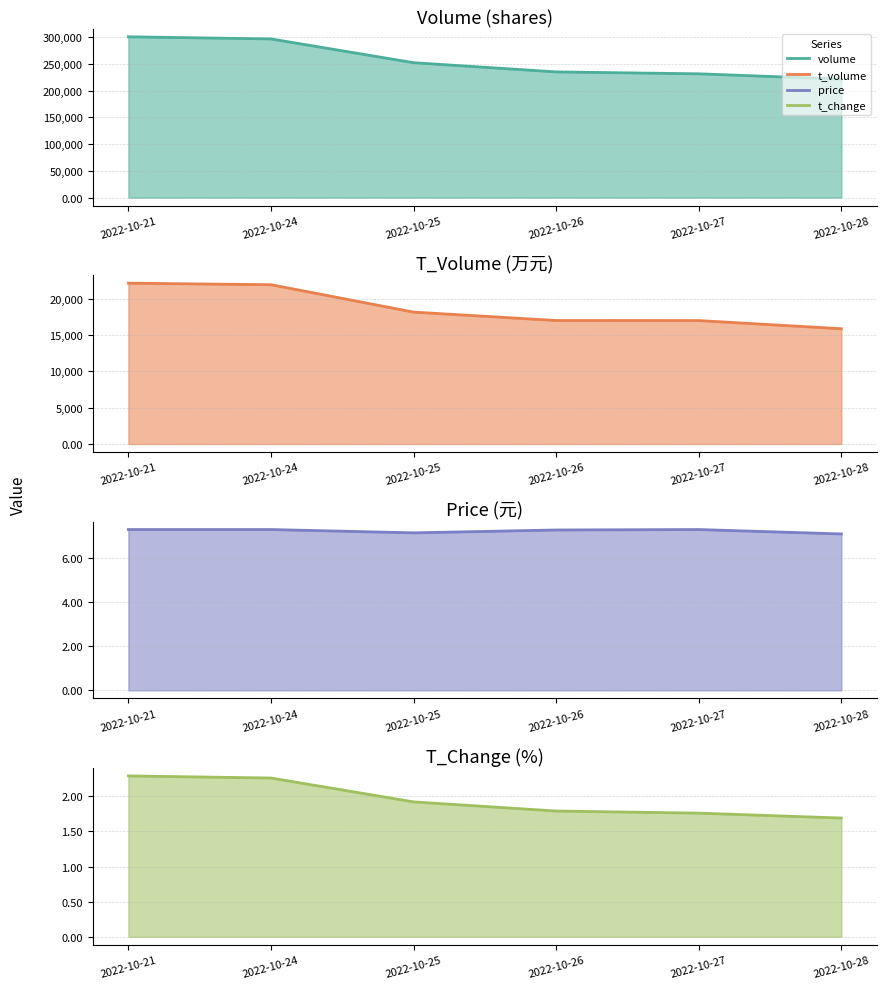

Reading left to right, transcribe all the data shown in this chart.

volume line: 2022-10-21=300662.0	2022-10-24=296688.0	2022-10-25=252251.0	2022-10-26=235030.0	2022-10-27=231452.0	2022-10-28=221637.0
t_volume line: 2022-10-21=22162.0	2022-10-24=21949.0	2022-10-25=18175.0	2022-10-26=17019.0	2022-10-27=17008.0	2022-10-28=15883.0
price line: 2022-10-21=7.3	2022-10-24=7.3	2022-10-25=7.1	2022-10-26=7.3	2022-10-27=7.3	2022-10-28=7.1
t_change line: 2022-10-21=2.3	2022-10-24=2.3	2022-10-25=1.9	2022-10-26=1.8	2022-10-27=1.8	2022-10-28=1.7